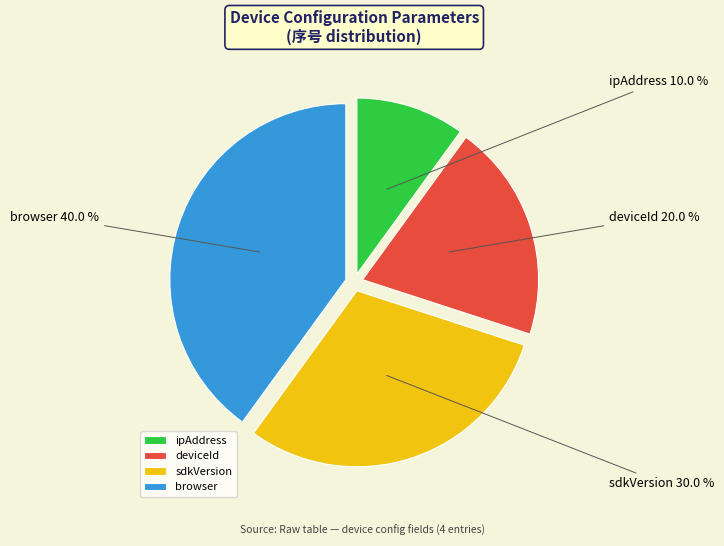

What percentage is NOT represented by deviceId?

80.0%